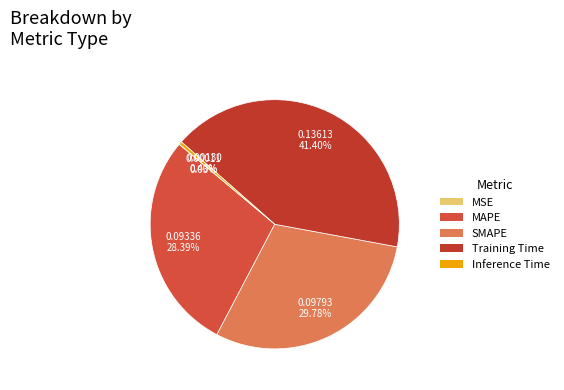

Combined, what portion of the pie is MSE and MAPE?

28.4%